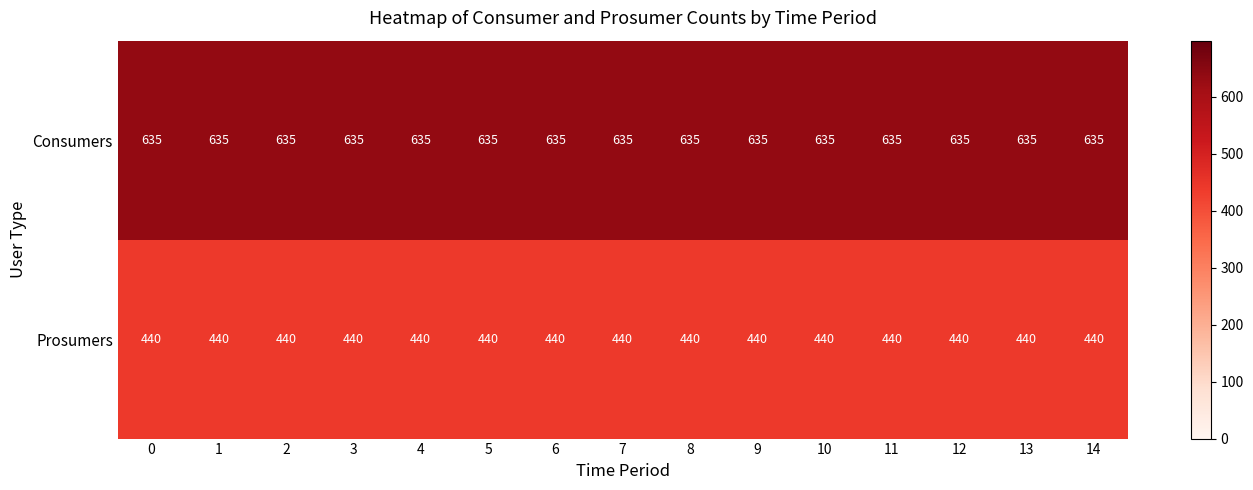

At 10, list the series in order from smallest to largest.

Prosumers, Consumers